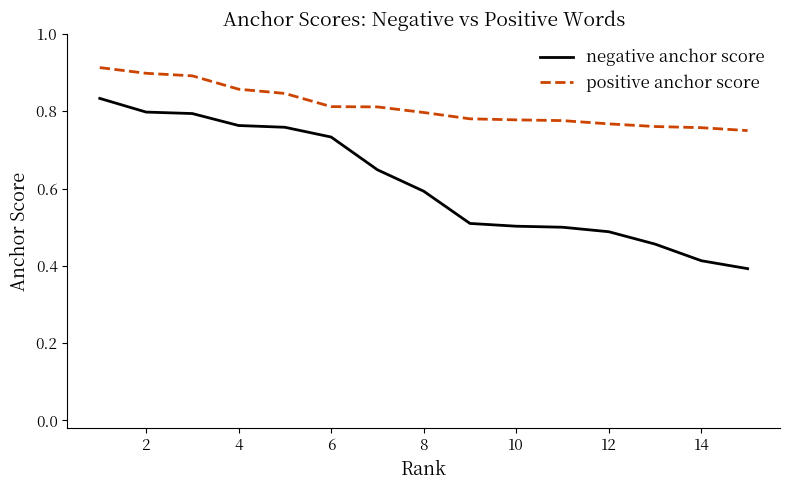

Rank the series by their average value, from lowest to highest.

negative anchor score, positive anchor score